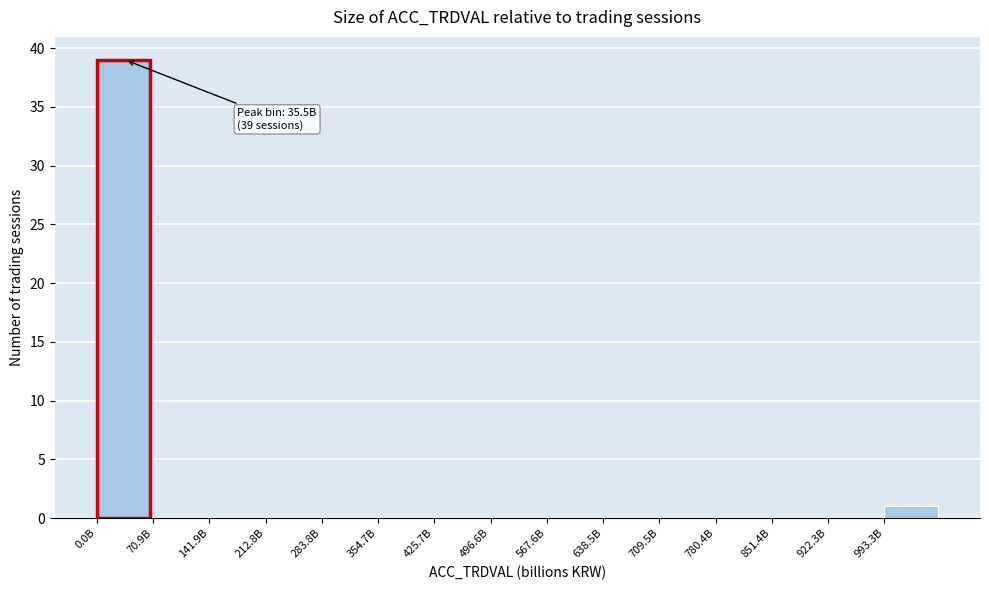

Reading left to right, transcribe all the data shown in this chart.

0.0B=39	70.9B=0	141.9B=0	212.8B=0	283.8B=0	354.7B=0	425.7B=0	496.6B=0	567.6B=0	638.5B=0	709.5B=0	780.4B=0	851.4B=0	922.3B=0	993.3B=1